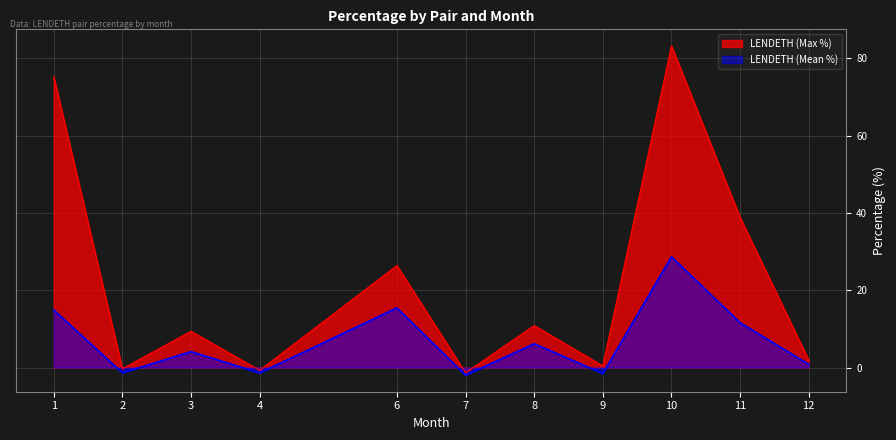

What is the maximum value for LENDETH (Mean %)?

28.7